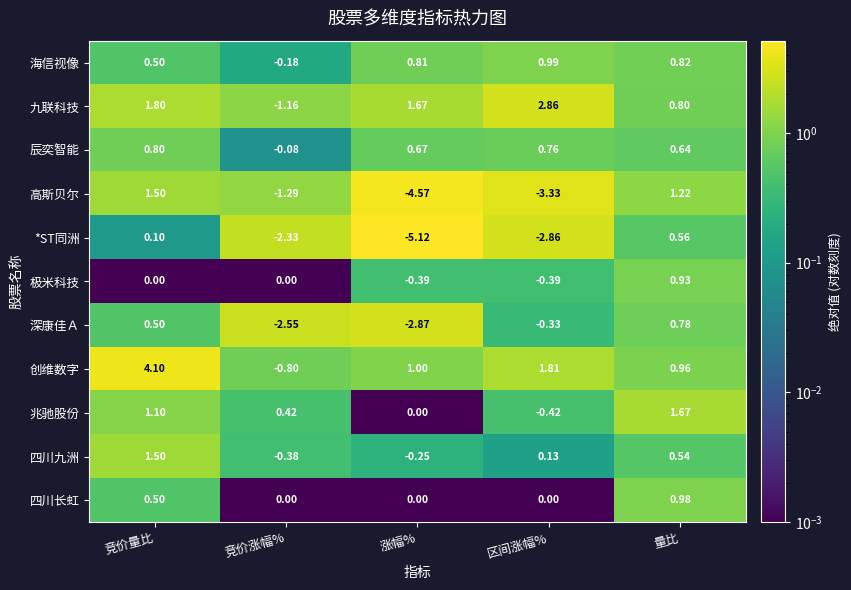

At how many categories does at least one series exceed 1?

4